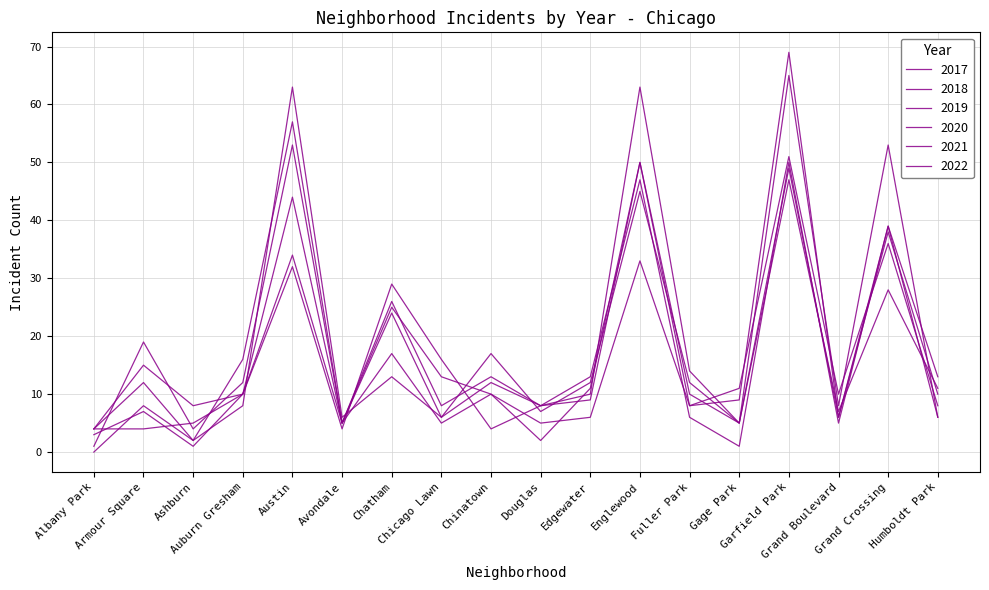

Is this an area chart (filled region under the line)?

No